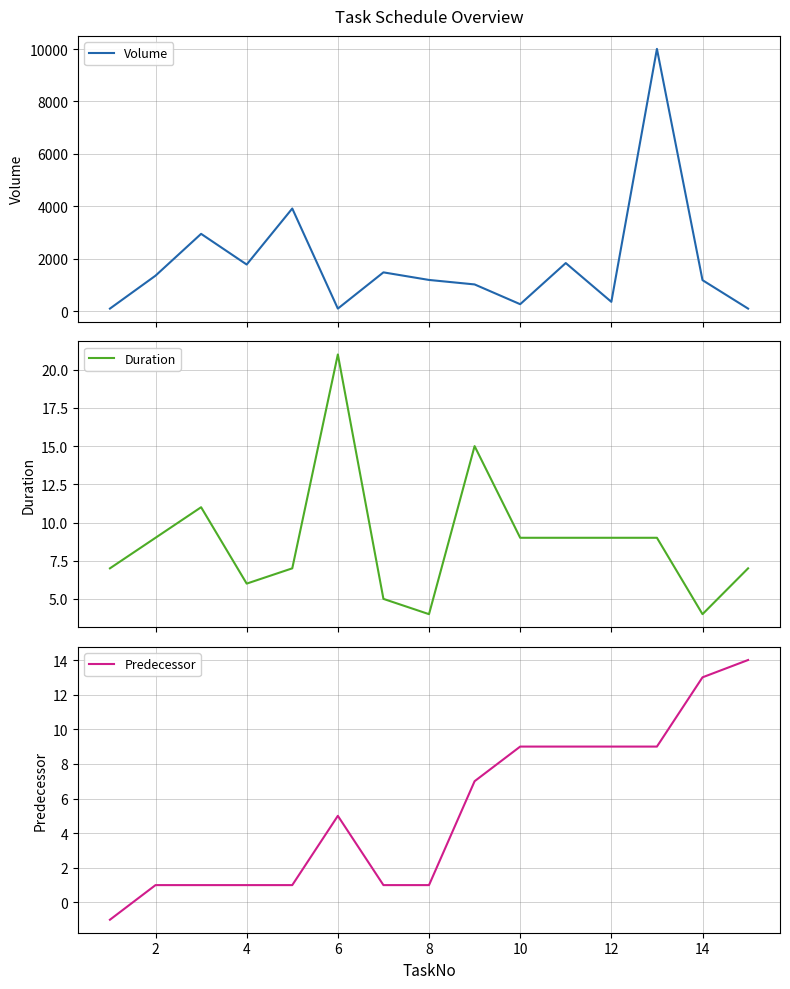

True or false: Predecessor and Duration intersect in this chart.

False